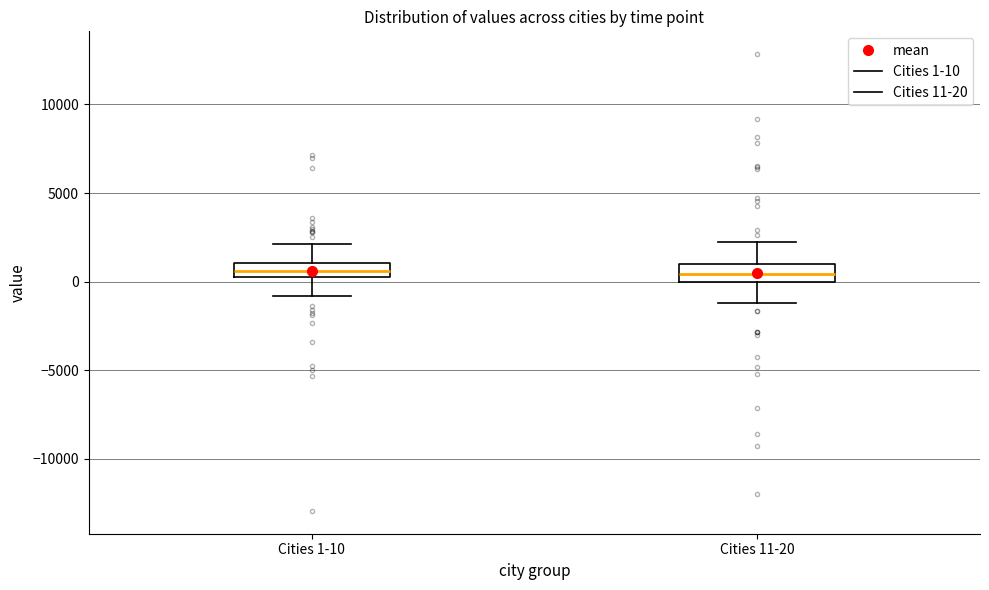

Where is the lower edge of the box for Cities 1-10 on the y-axis? The values are not printed on the chart, so give them approximately, as read against the axis.

500